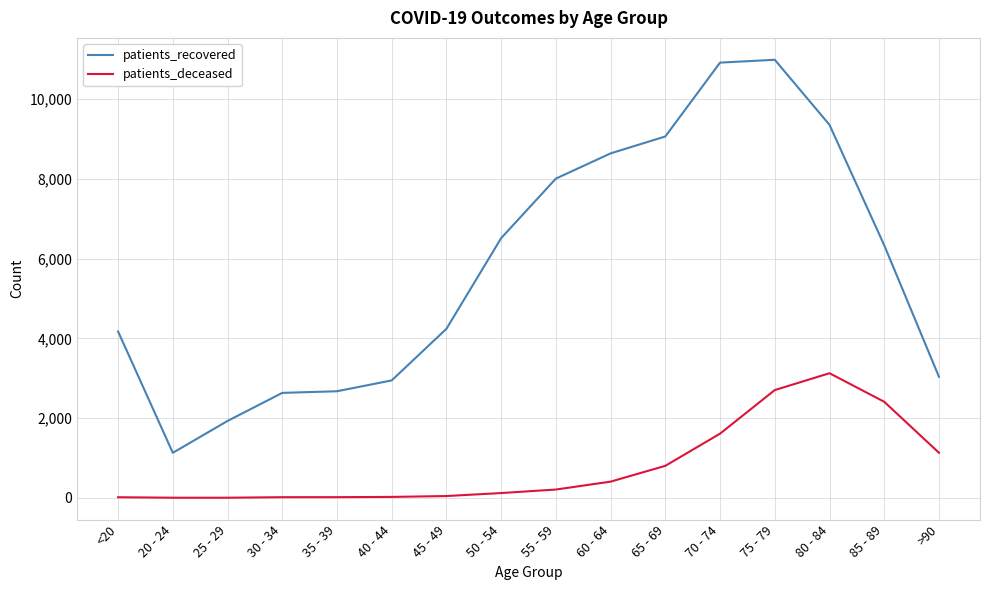

Which series has the widest spread of values?

patients_recovered